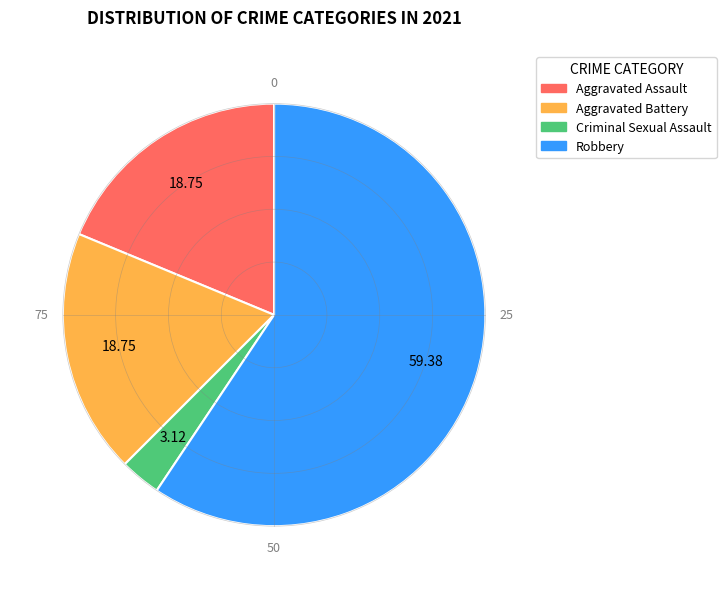

Combined, do Criminal Sexual Assault and Aggravated Battery account for over 50%?

No